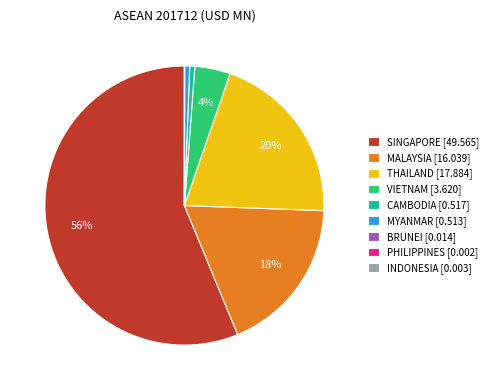

To the nearest percent, what is the average slice percentage?

11%